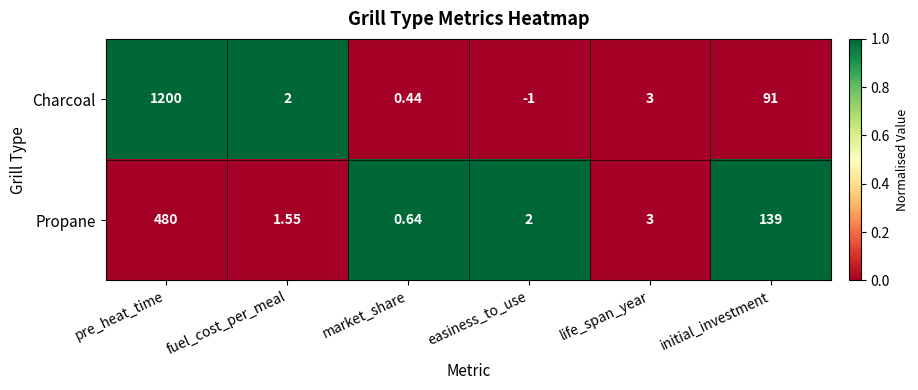

Which category has the lowest value across all series?

easiness_to_use